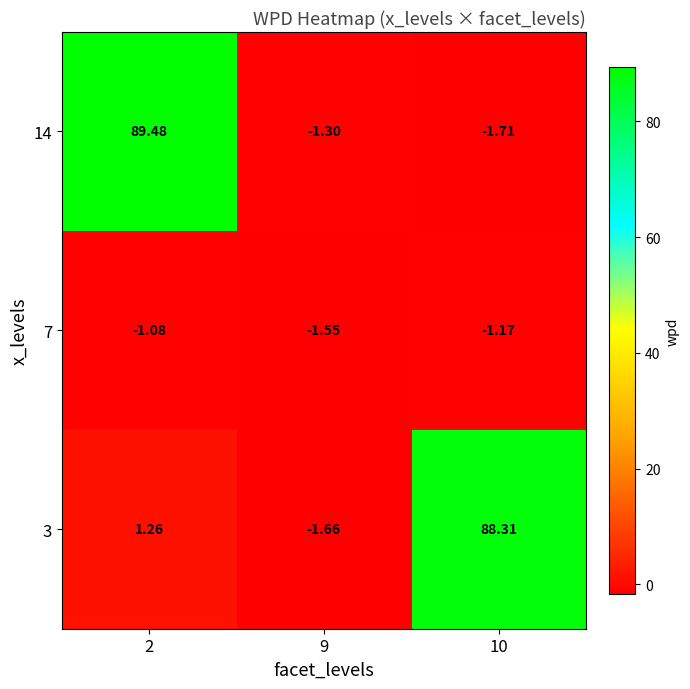

At which category is the sum across all series the highest?

2